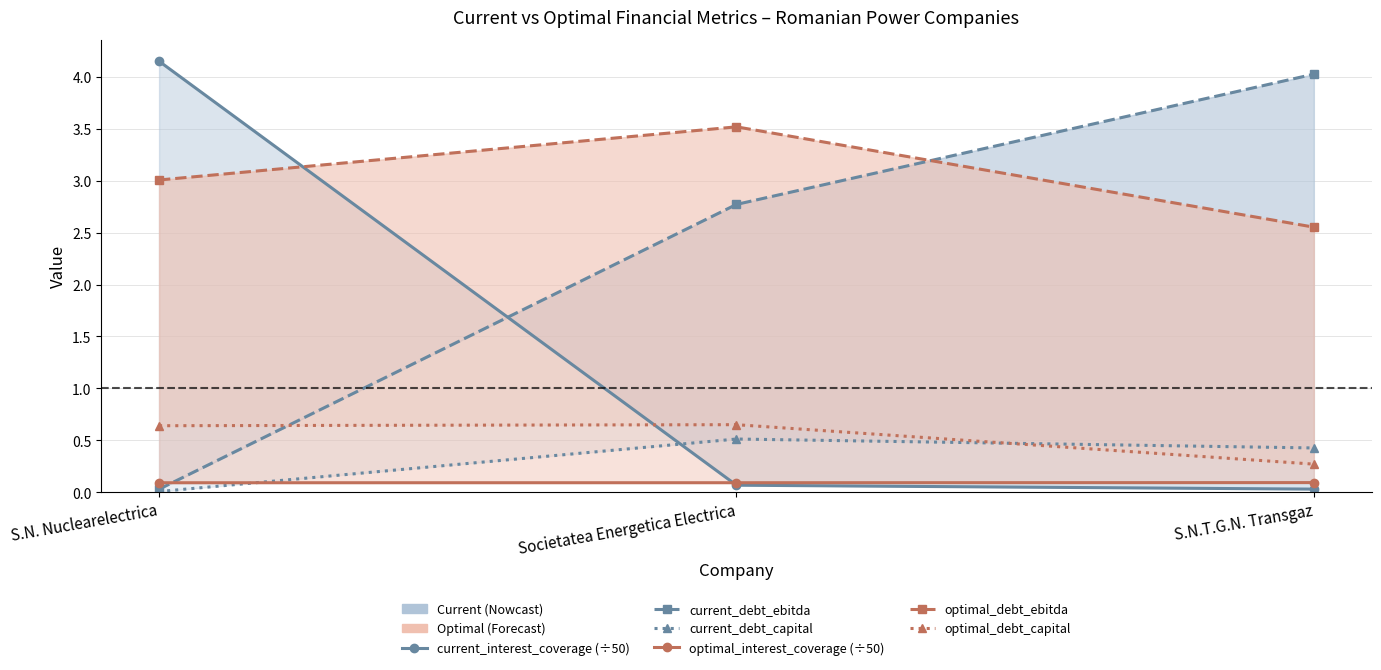

Reading left to right, transcribe all the data shown in this chart.

current_interest_coverage (÷50): S.N. Nuclearelectrica=4.2	Societatea Energetica Electrica=0.1	S.N.T.G.N. Transgaz=0.0
current_debt_ebitda: S.N. Nuclearelectrica=0.0	Societatea Energetica Electrica=2.8	S.N.T.G.N. Transgaz=4.0
current_debt_capital: S.N. Nuclearelectrica=0.0	Societatea Energetica Electrica=0.5	S.N.T.G.N. Transgaz=0.4
optimal_interest_coverage (÷50): S.N. Nuclearelectrica=0.1	Societatea Energetica Electrica=0.1	S.N.T.G.N. Transgaz=0.1
optimal_debt_ebitda: S.N. Nuclearelectrica=3.0	Societatea Energetica Electrica=3.5	S.N.T.G.N. Transgaz=2.6
optimal_debt_capital: S.N. Nuclearelectrica=0.6	Societatea Energetica Electrica=0.7	S.N.T.G.N. Transgaz=0.3